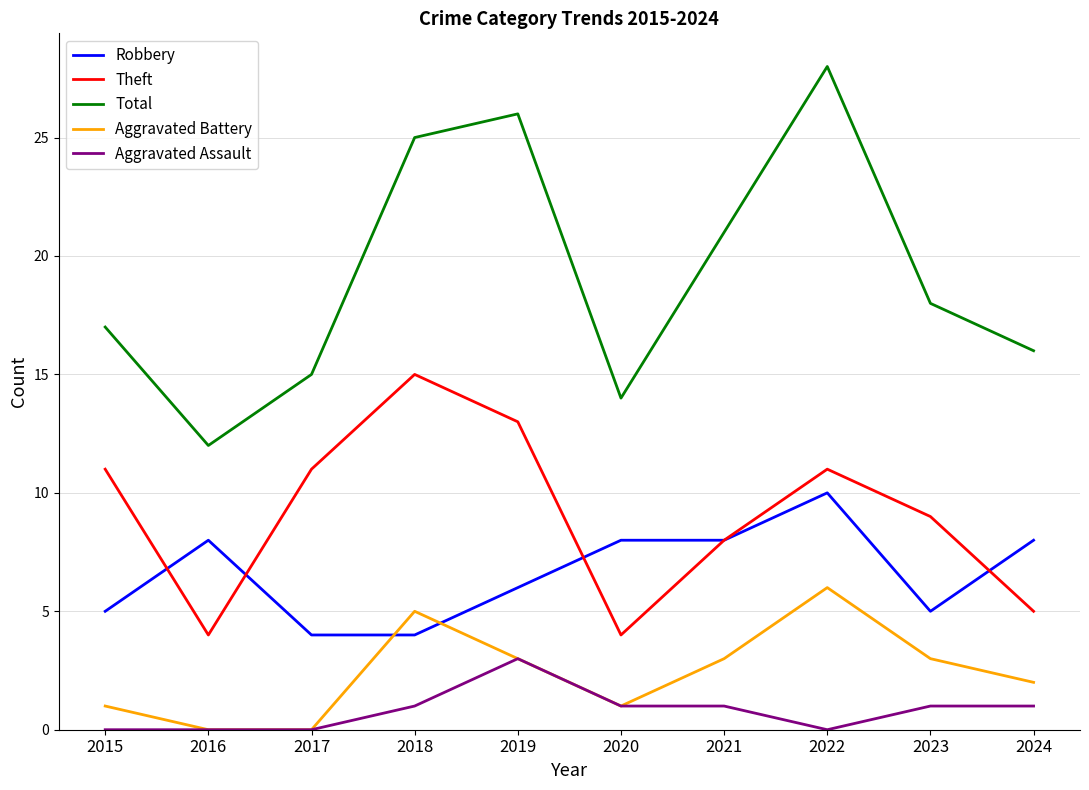

How many values in the Theft series are below 11?

5